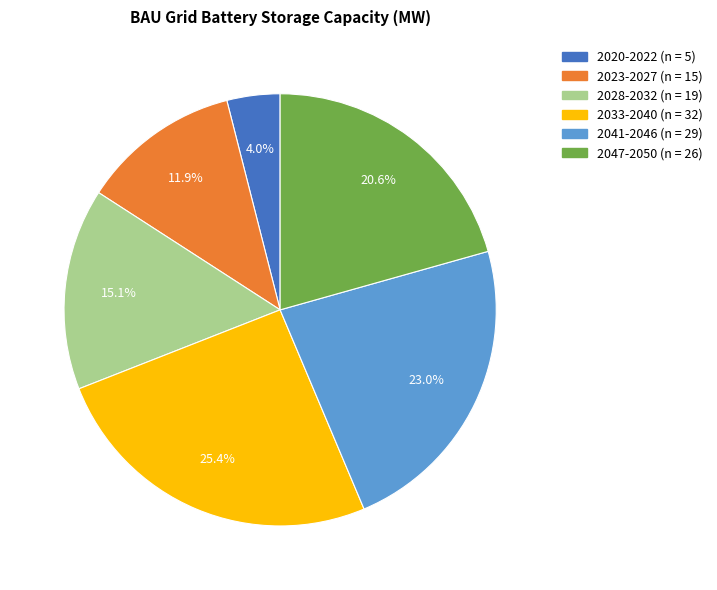

To the nearest percent, what is the difference between the largest and smallest slice percentages?

21%